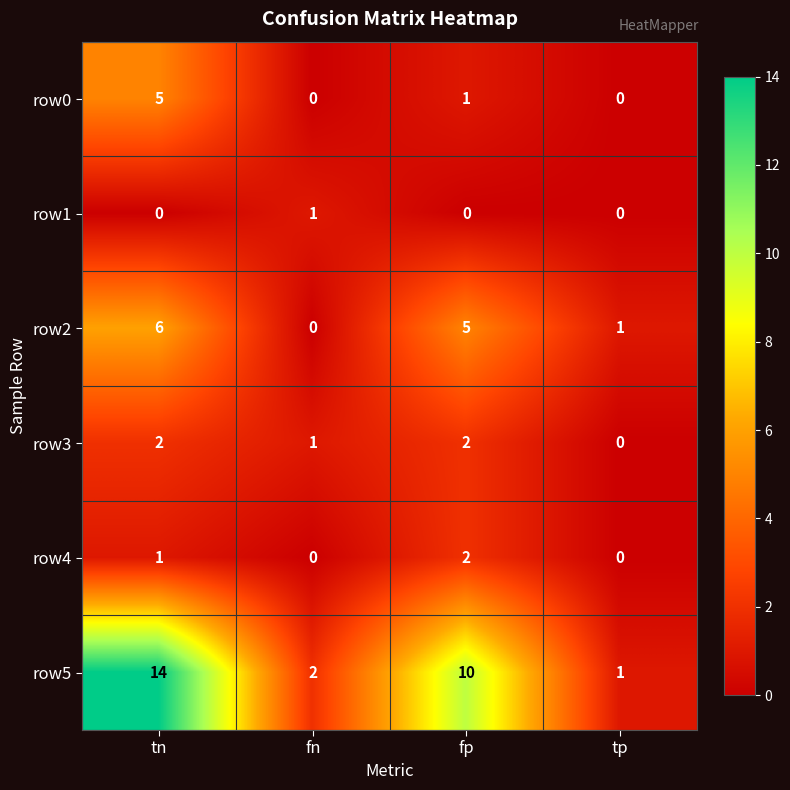

What is the spread (max minus min) of values at fp?

10